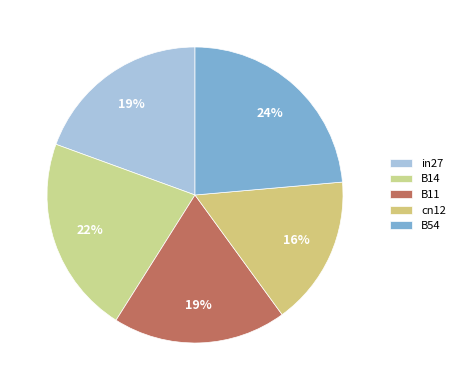

Which slice is the largest?

B54